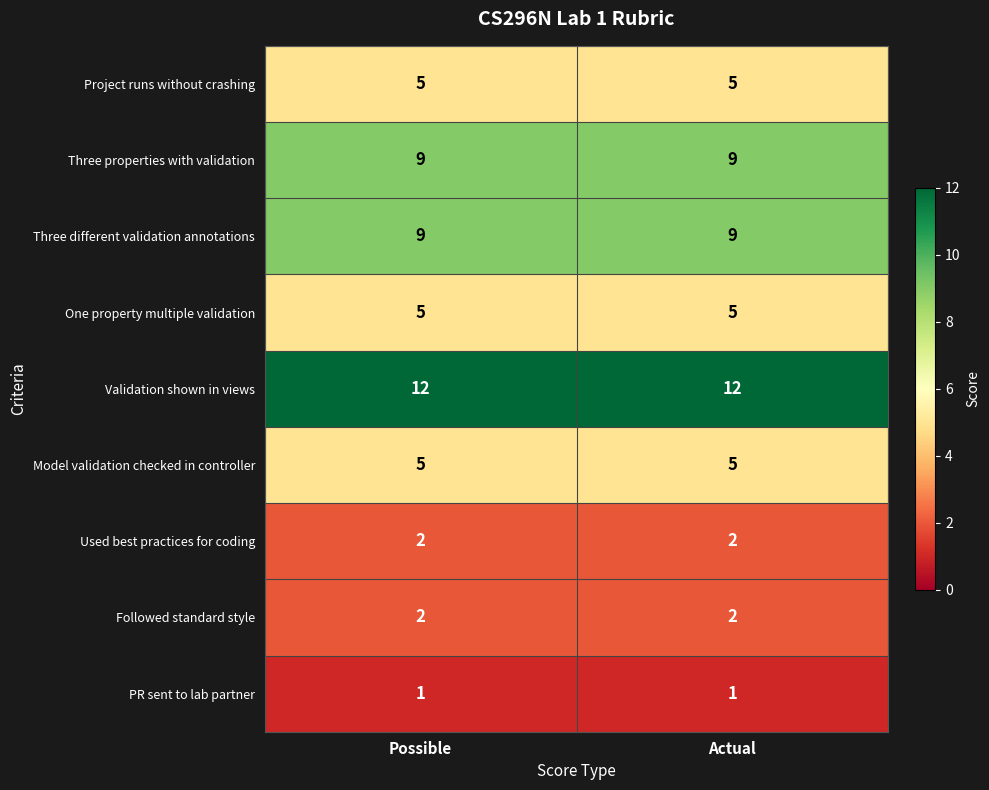

What is the sum of the Followed standard style values at Actual and Possible?

4